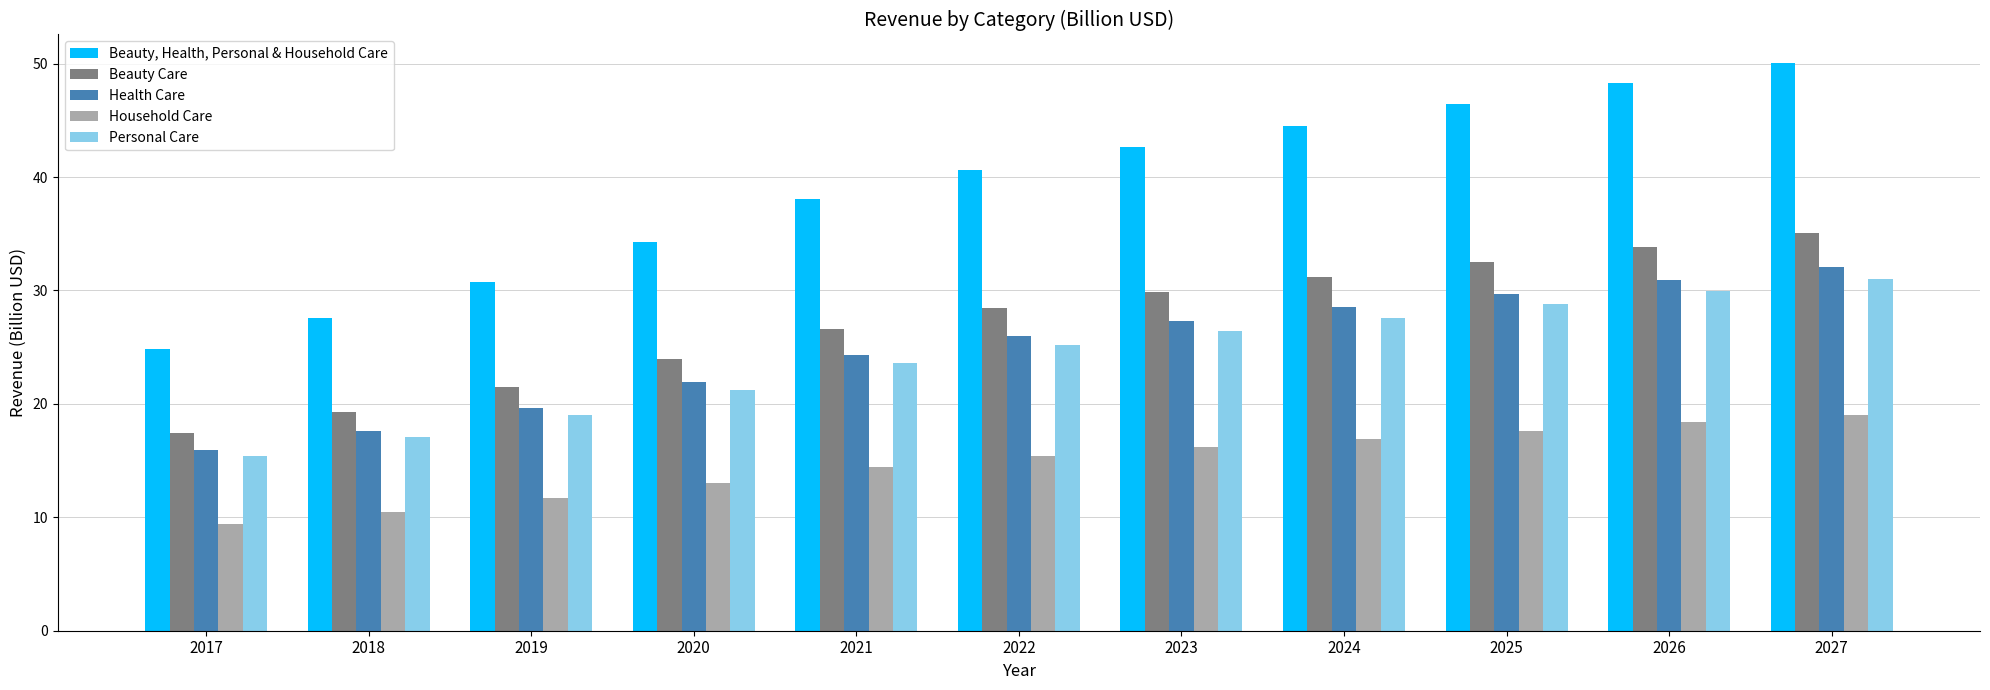

What is the difference between the Household Care values at 2017 and 2024?

7.5